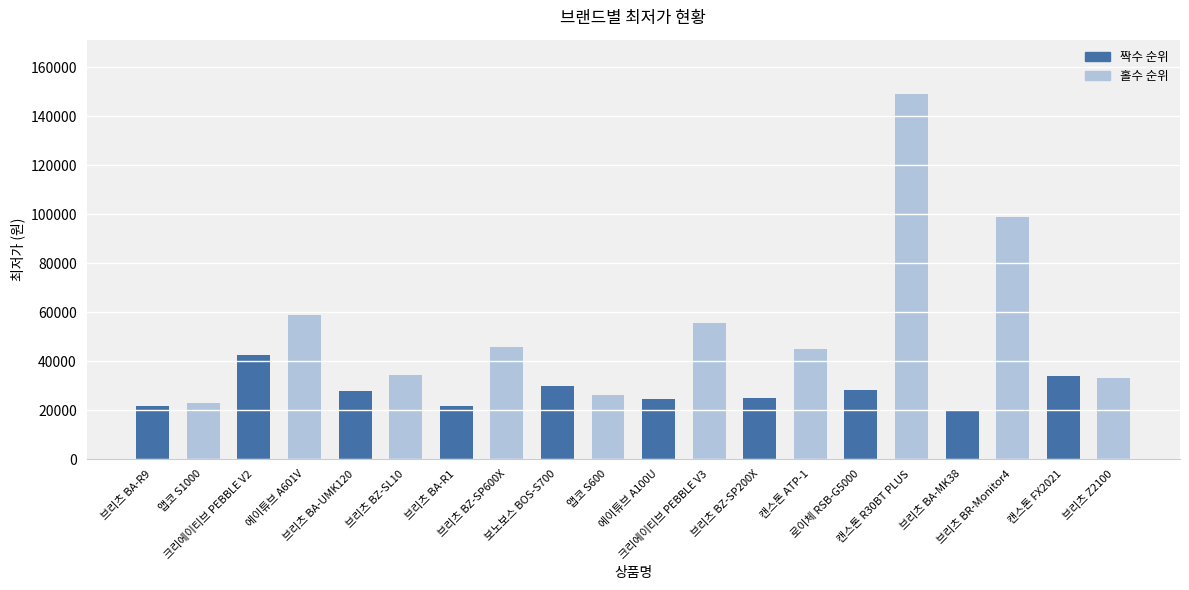

What is the minimum value shown in the chart?

19900